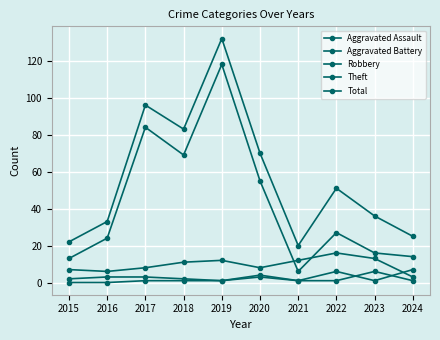

How many lines are shown in the chart?

5